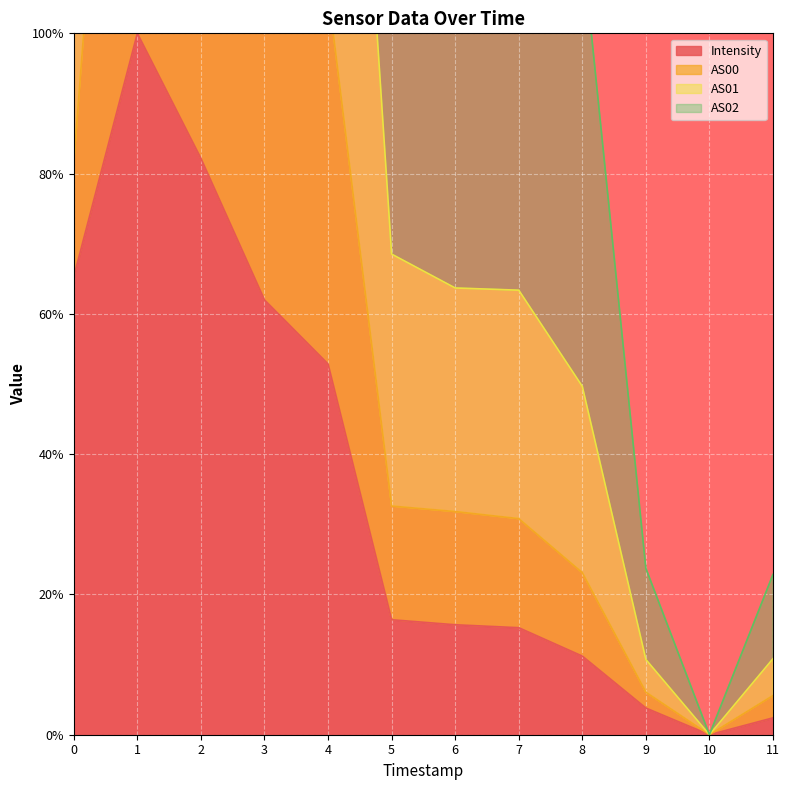

True or false: Intensity has a value of 65.3 at 0.

True